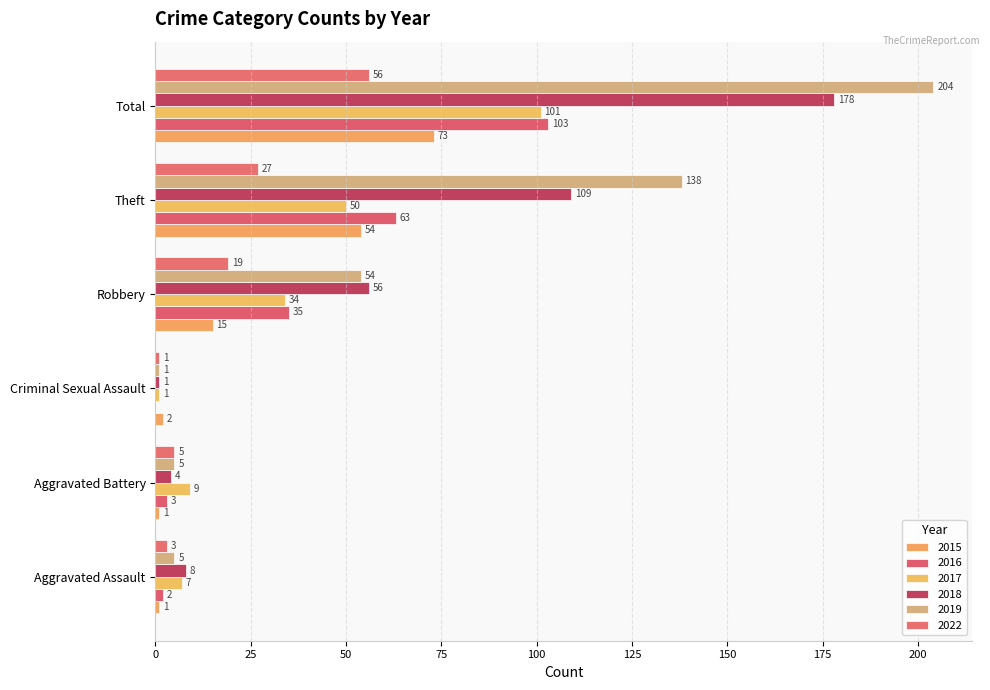

Reading right to left, list all the values displayed in this chart.

2015: Total=73	Theft=54	Robbery=15	Criminal Sexual Assault=2	Aggravated Battery=1	Aggravated Assault=1
2016: Total=103	Theft=63	Robbery=35	Criminal Sexual Assault=0	Aggravated Battery=3	Aggravated Assault=2
2017: Total=101	Theft=50	Robbery=34	Criminal Sexual Assault=1	Aggravated Battery=9	Aggravated Assault=7
2018: Total=178	Theft=109	Robbery=56	Criminal Sexual Assault=1	Aggravated Battery=4	Aggravated Assault=8
2019: Total=204	Theft=138	Robbery=54	Criminal Sexual Assault=1	Aggravated Battery=5	Aggravated Assault=5
2022: Total=56	Theft=27	Robbery=19	Criminal Sexual Assault=1	Aggravated Battery=5	Aggravated Assault=3